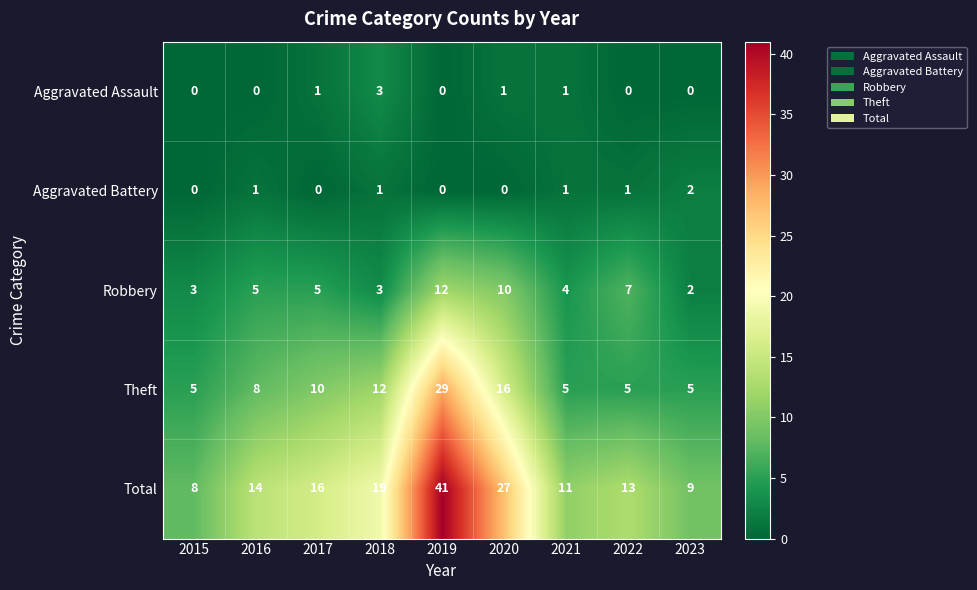

How many series are shown in this chart?

5